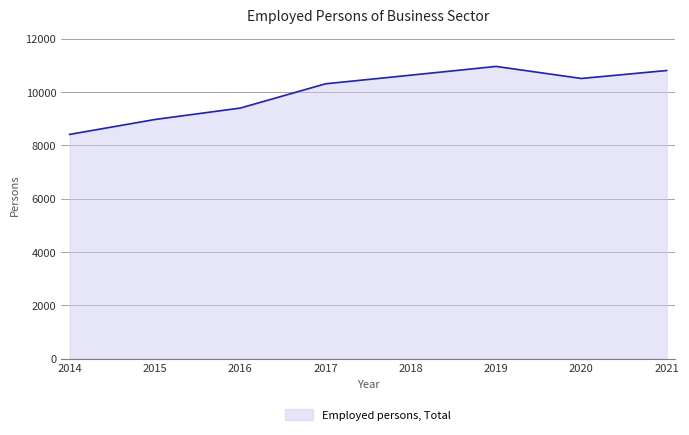

What value does the data have at 2015?

8970.0